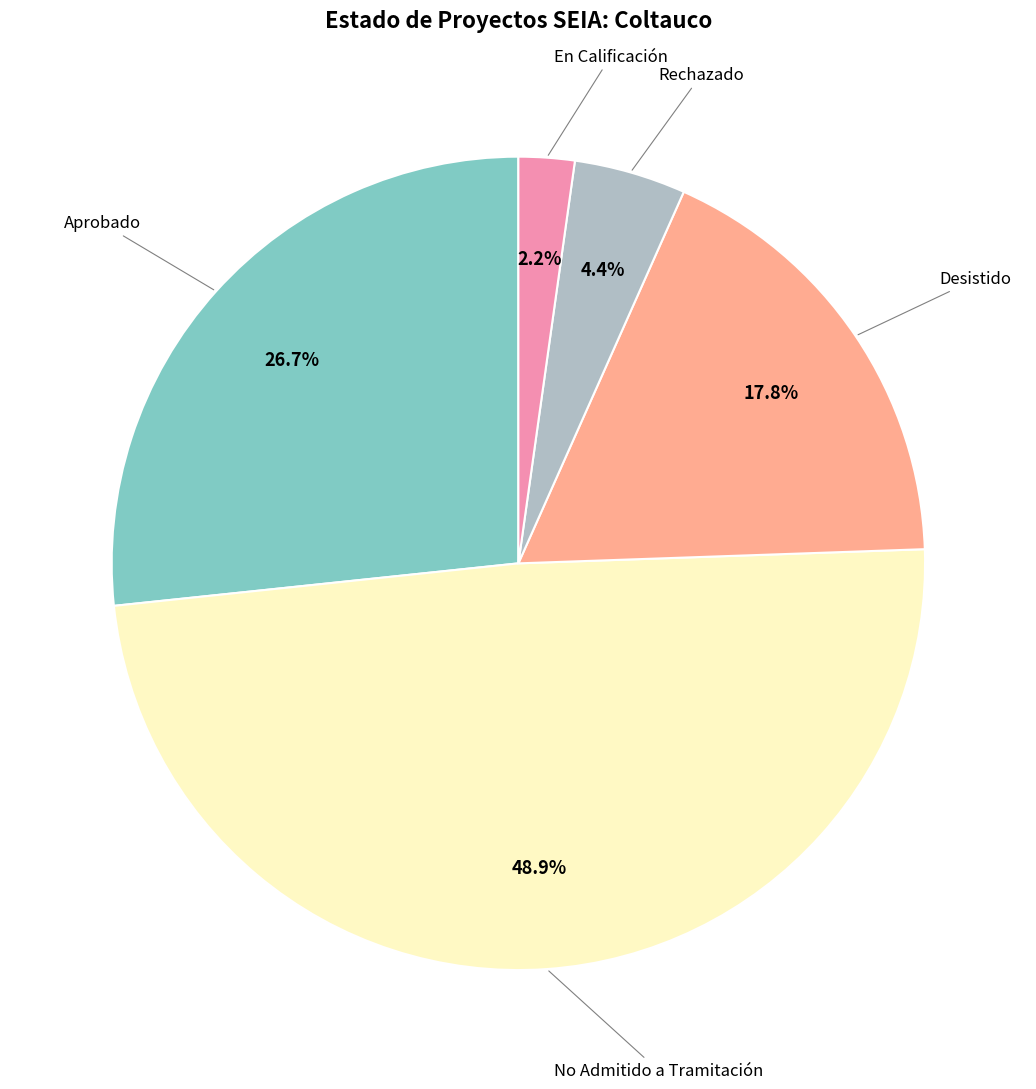

Count the number of slices in the pie.

5